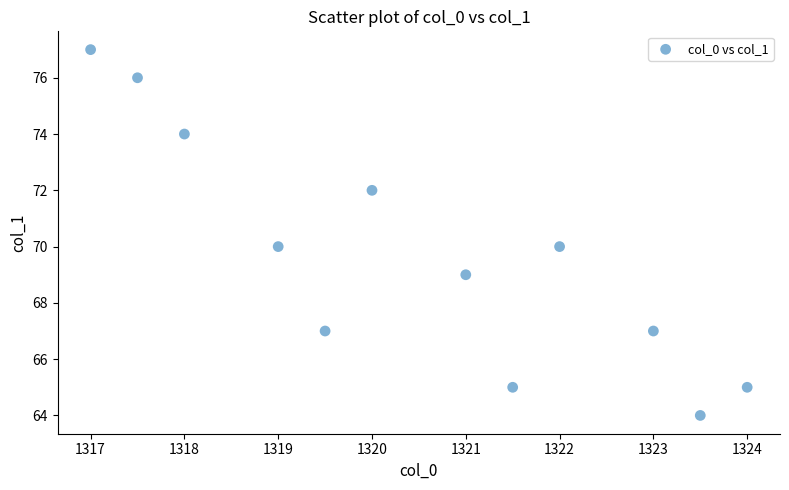

What is the average Y value?

70